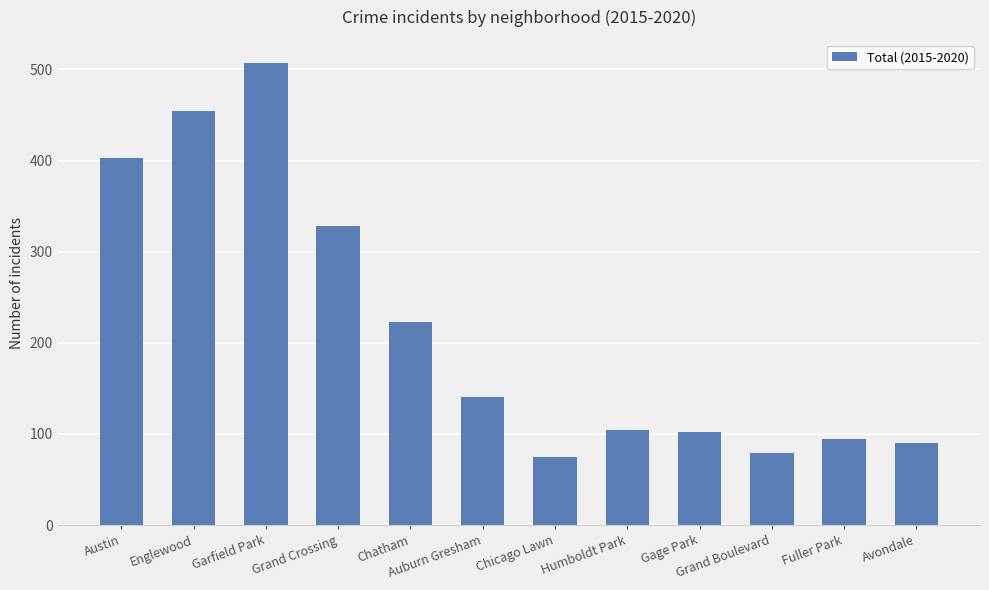

What is the difference between the values at Fuller Park and Gage Park?

7